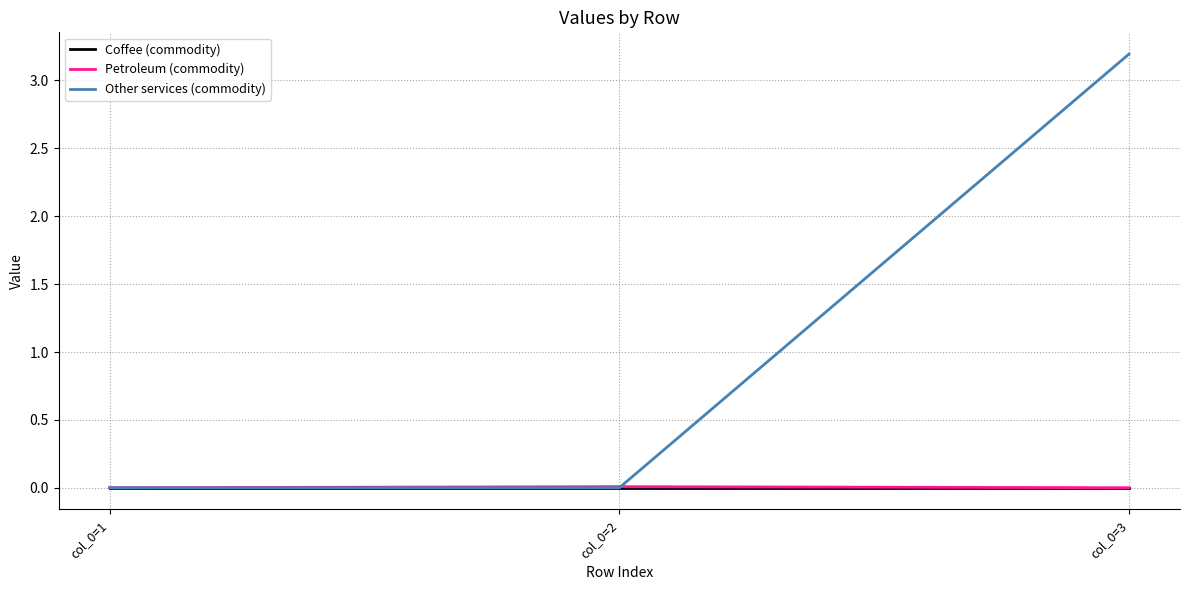

Which series has the largest range (max minus min)?

Other services (commodity)